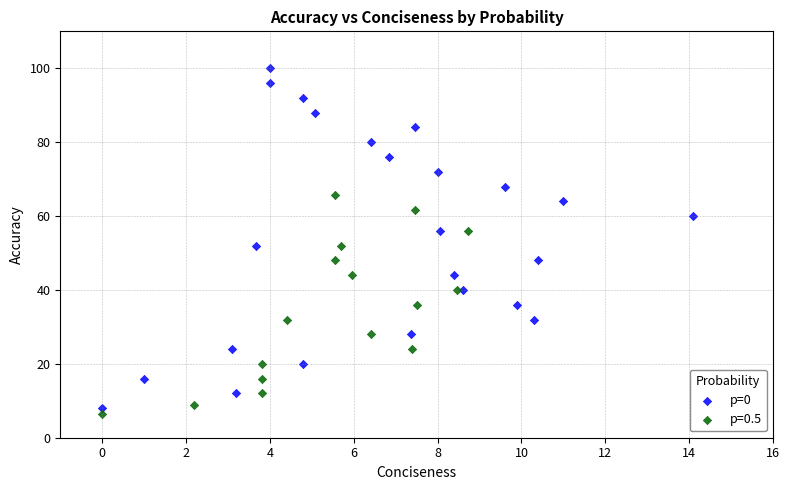

Which series has the widest spread of Y values?

p=0